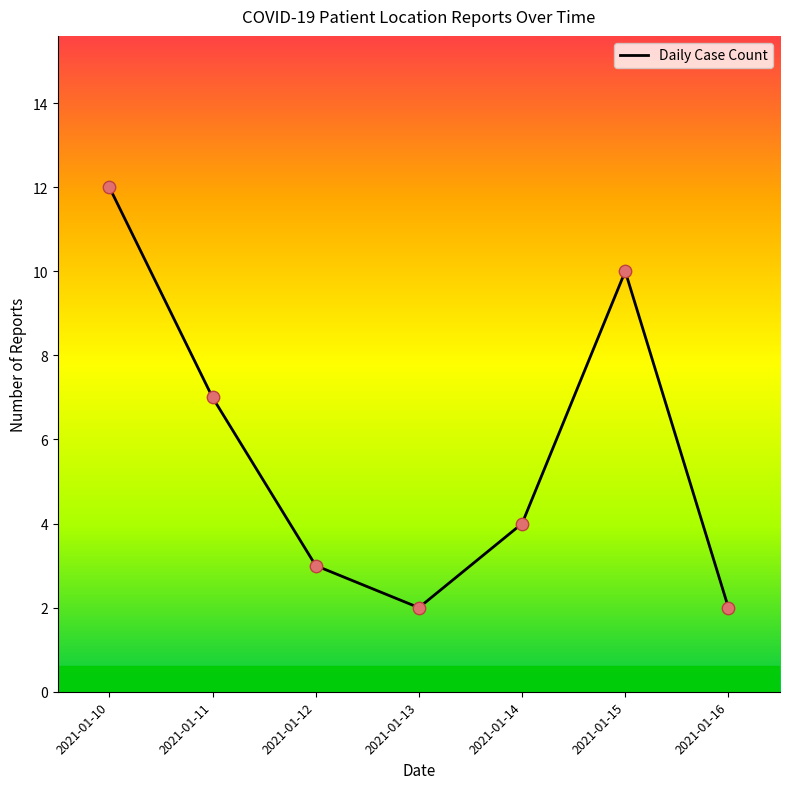

Approximately how many times larger is the value at 2021-01-12 compared to 2021-01-16?

1.5